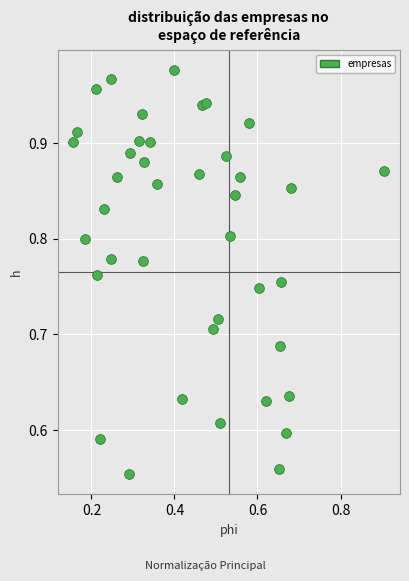

What is the range of Y values (max minus min)?

0.4